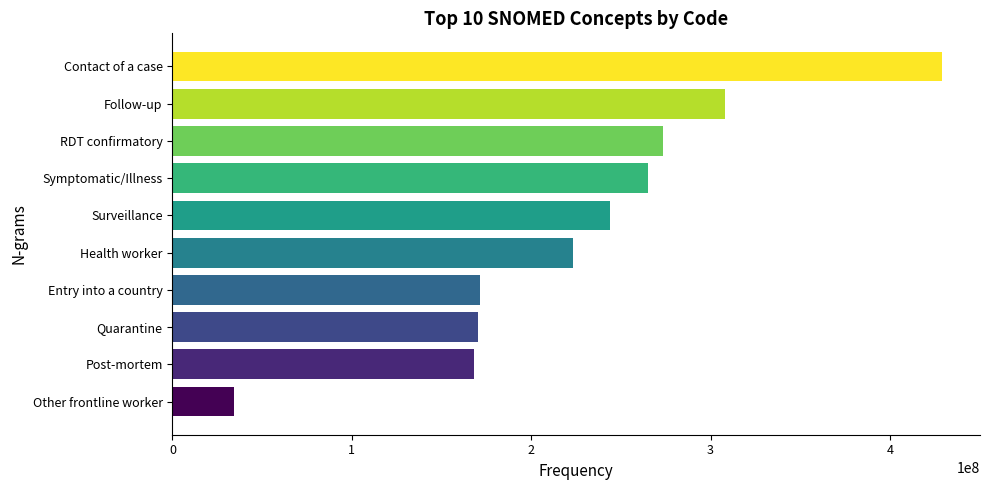

Approximately how many times larger is the value at Entry into a country compared to Contact of a case?

0.4